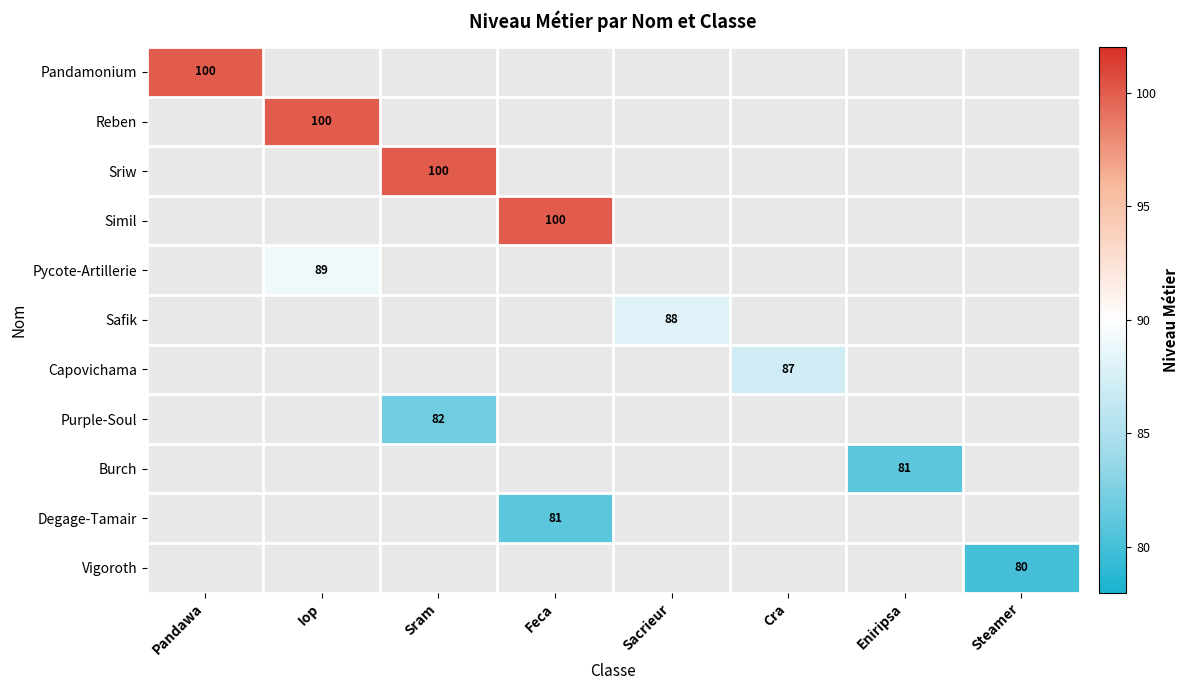

True or false: Burch has a value of 81 at Eniripsa.

True